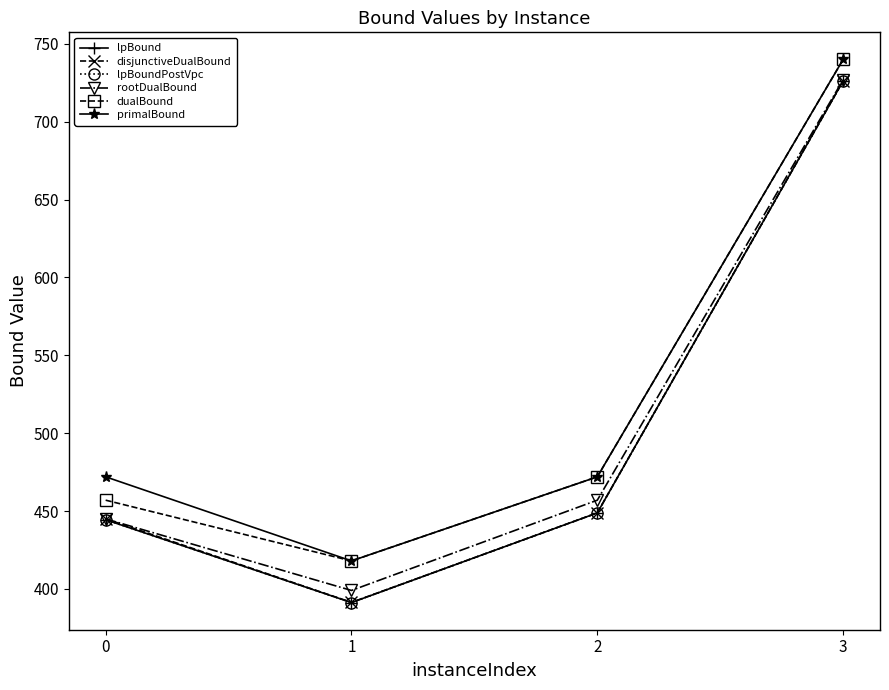

The primalBound series shows 472.0 at 0. True or false?

True